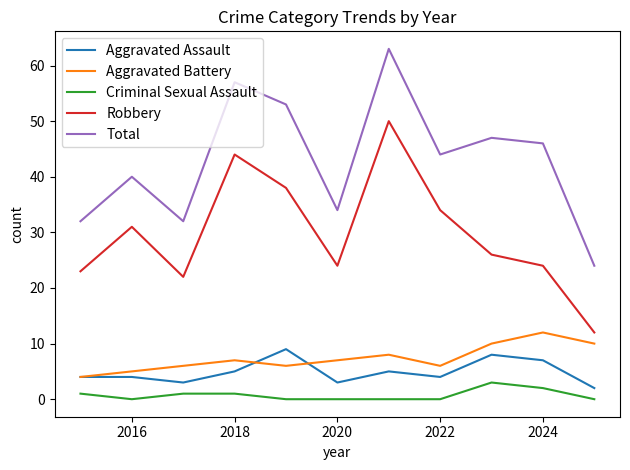

What are all the series names shown in the legend?

Aggravated Assault, Aggravated Battery, Criminal Sexual Assault, Robbery, Total